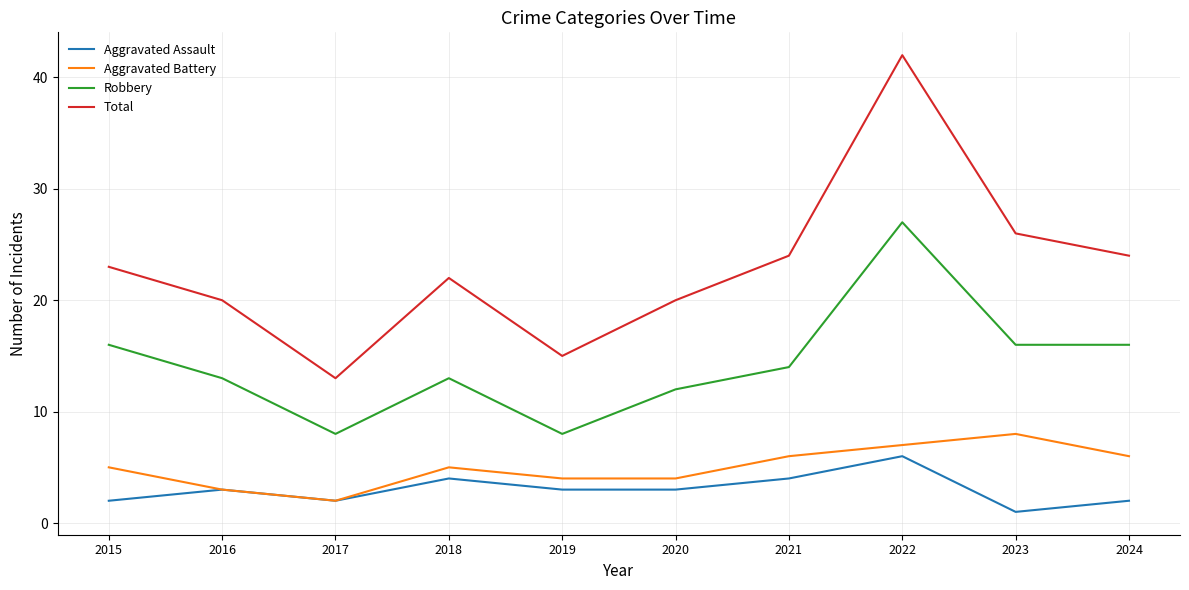

The value of Robbery at 2022 is 27. True or false?

True